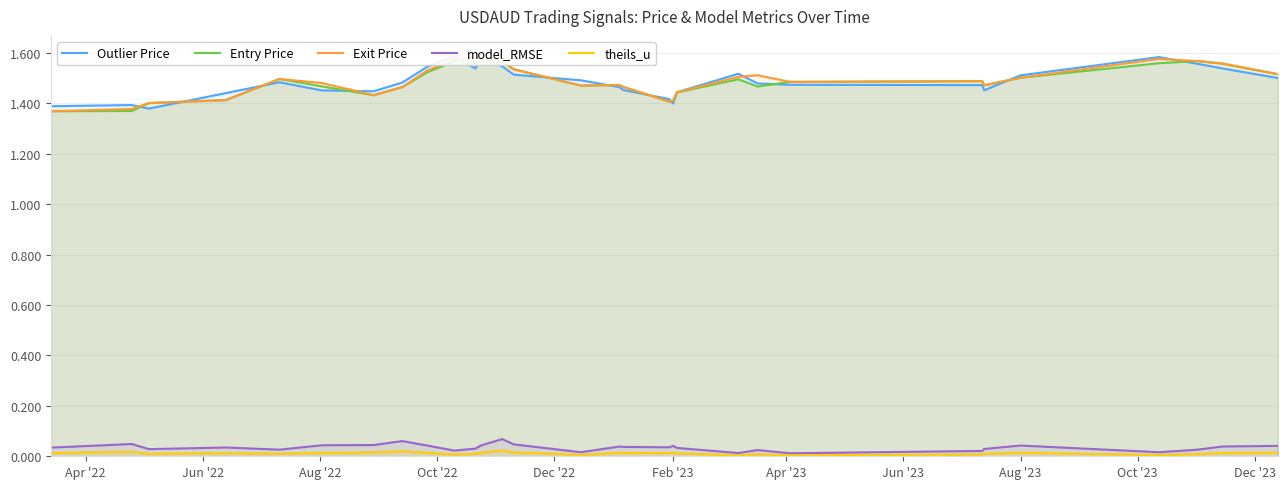

True or false: model_RMSE and Entry Price cross at least once.

False